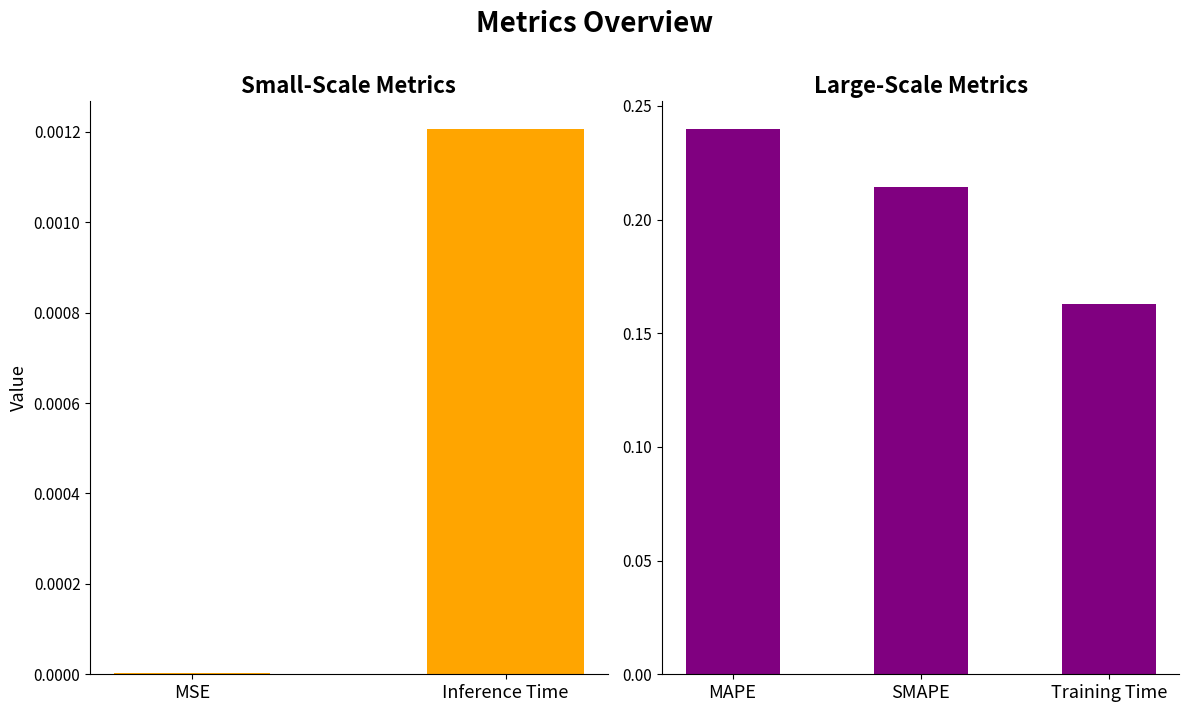

Reading left to right, extract all data points from this chart.

MSE=0.0	MAPE=0.2	SMAPE=0.2	Training Time=0.2	Inference Time=0.0